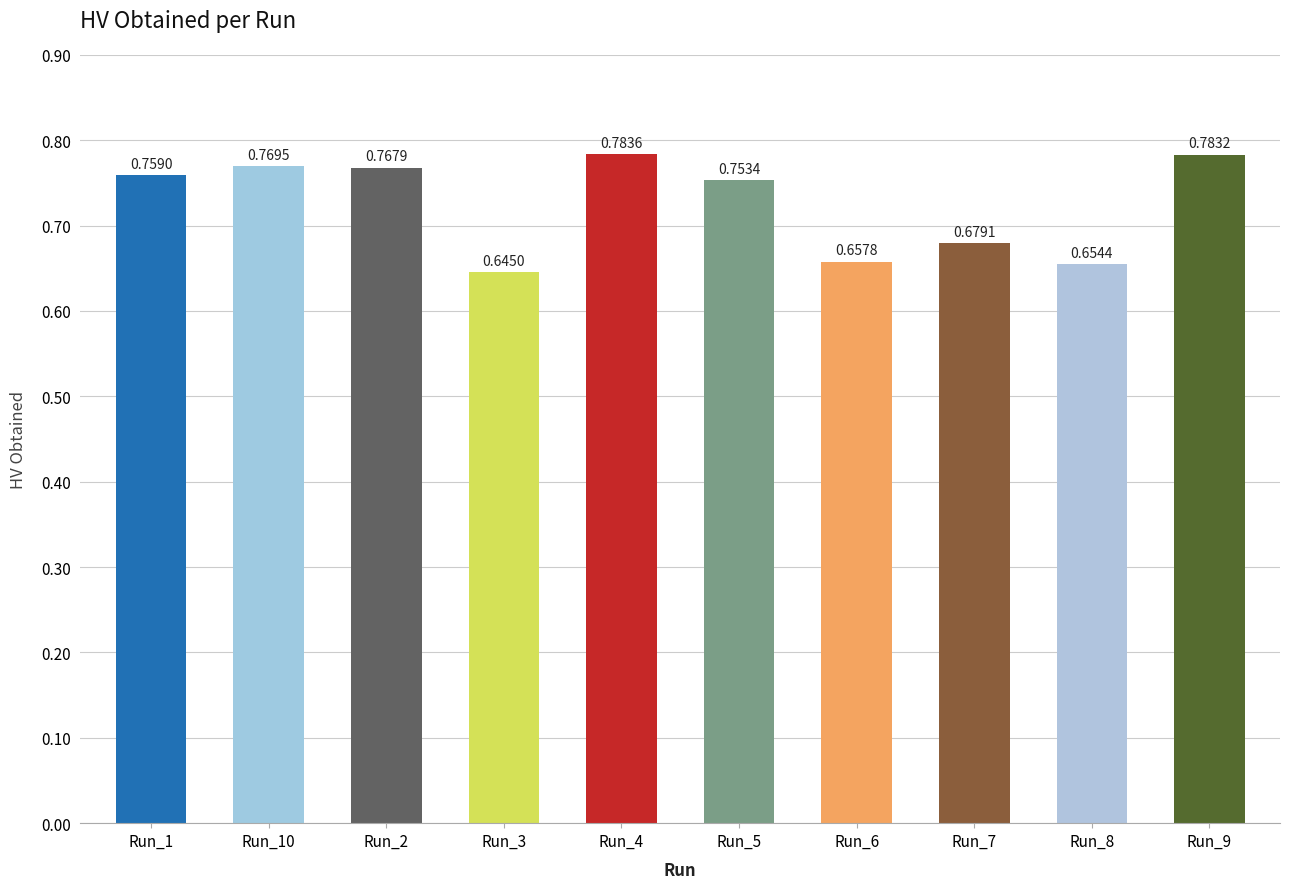

Which has a higher value, Run_5 or Run_1?

Run_1